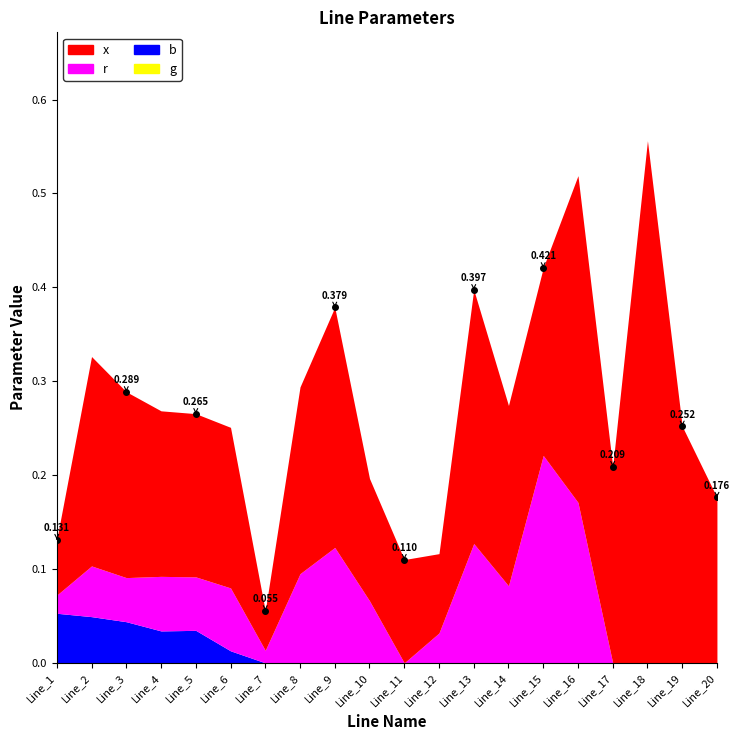

True or false: g and r intersect in this chart.

False